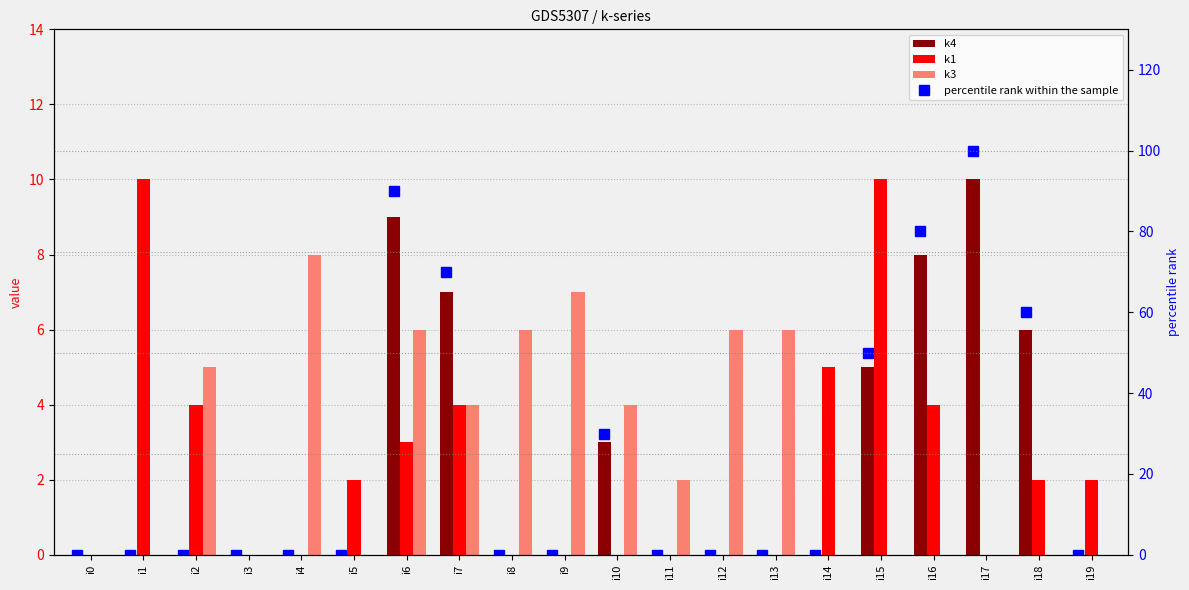

Reading left to right, transcribe all the data shown in this chart.

k4: 0	0	0	0	0	0	9	7	0	0	3	0	0	0	0	5	8	10	6	0
k1: 0	10	4	0	0	2	3	4	0	0	0	0	0	0	5	10	4	0	2	2
k3: 0	0	5	0	8	0	6	4	6	7	4	2	6	6	0	0	0	0	0	0
percentile rank within the sample: 0	0	0	0	0	0	90	70	0	0	30	0	0	0	0	50	80	100	60	0